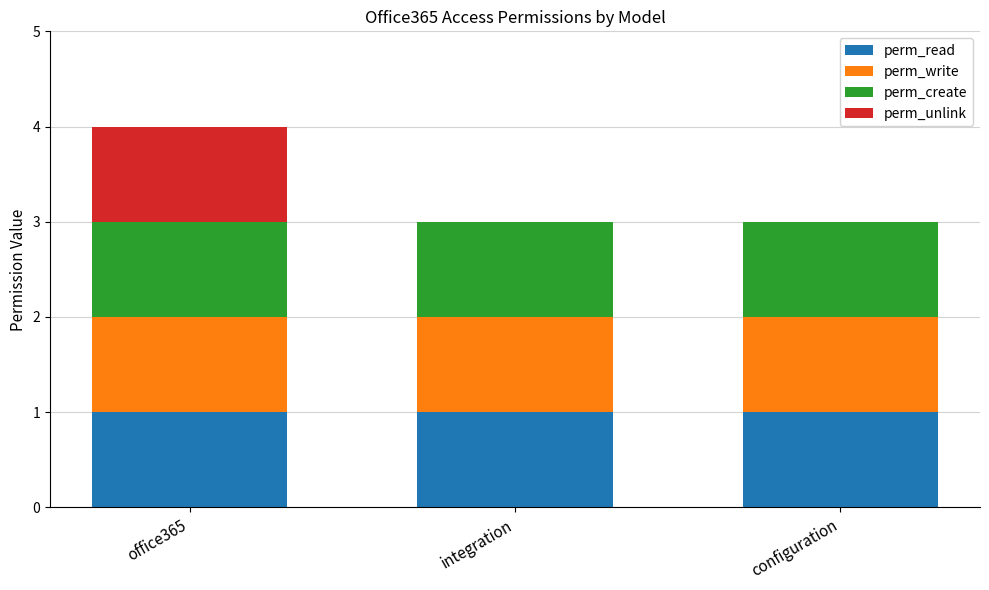

At which category is the sum across all series the highest?

office365